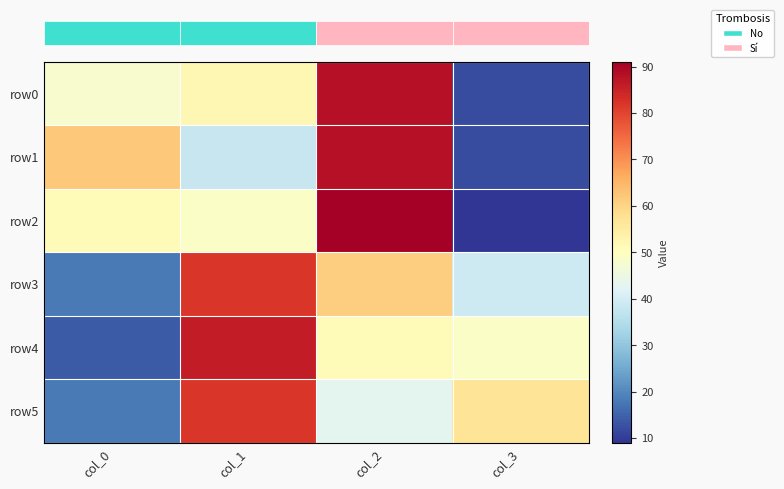

Reading left to right, extract all data points from this chart.

row_0: 48	52	88	12
row_1: 62	38	88	12
row_2: 51	49	91	9
row_3: 18	82	61	39
row_4: 14	86	51	49
row_5: 18	82	43	57